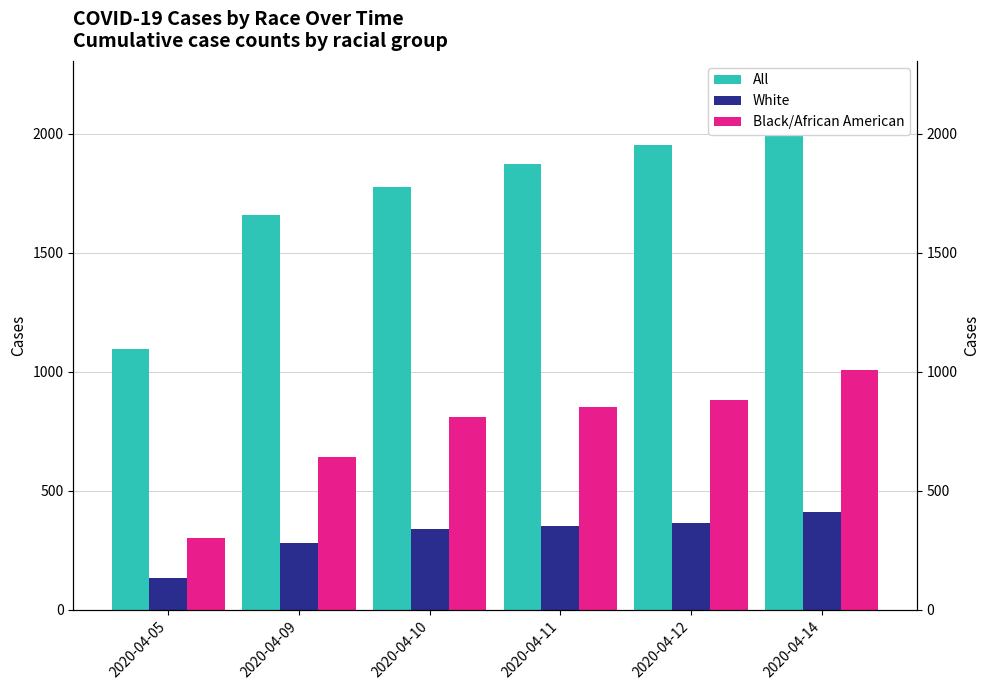

Does the chart contain stacked bars?

No